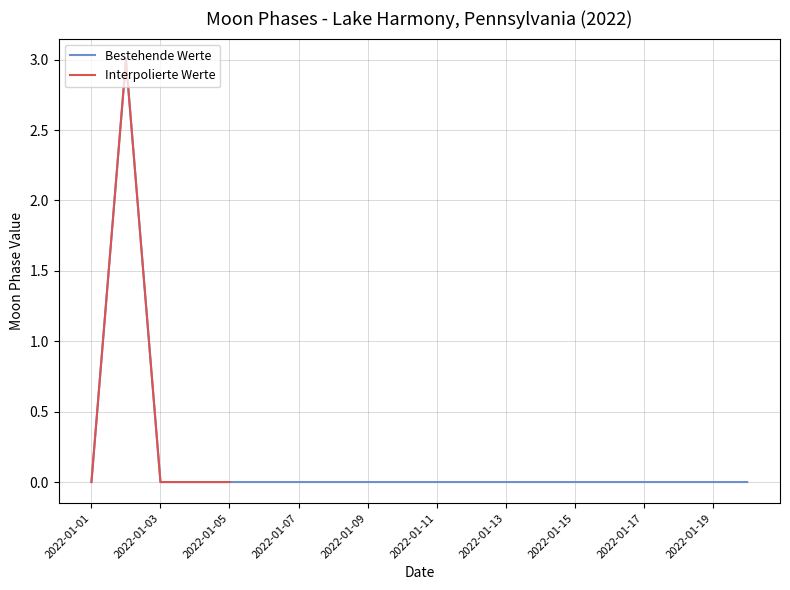

True or false: Bestehende Werte has a value of -1 at 2022-01-19.

False